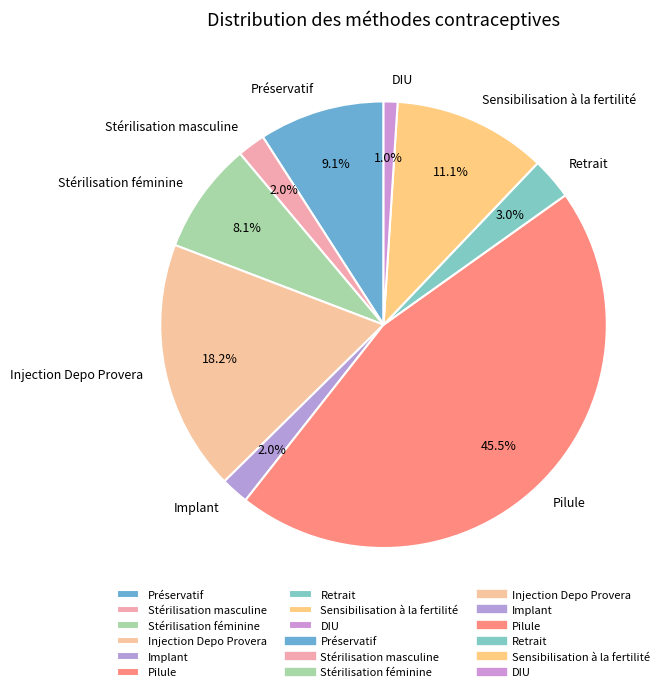

Does Sensibilisation à la fertilité represent more than half of the total?

No